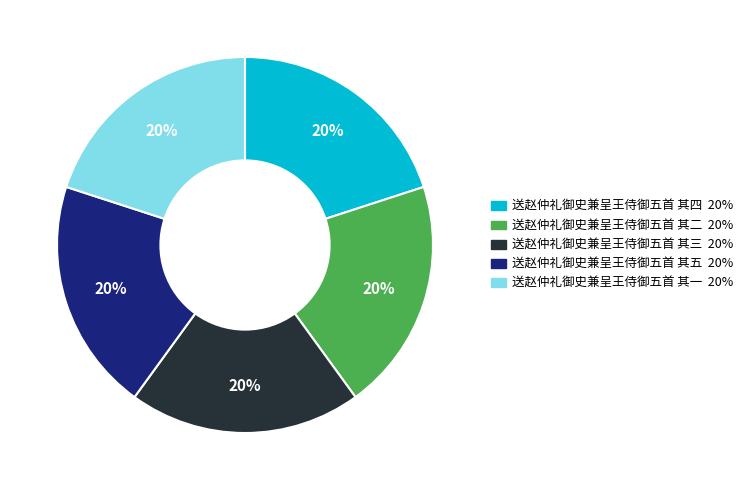

To the nearest percent, what is the average slice percentage?

20%